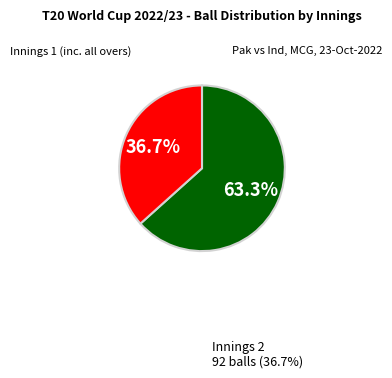

Does any single category account for the majority?

Yes